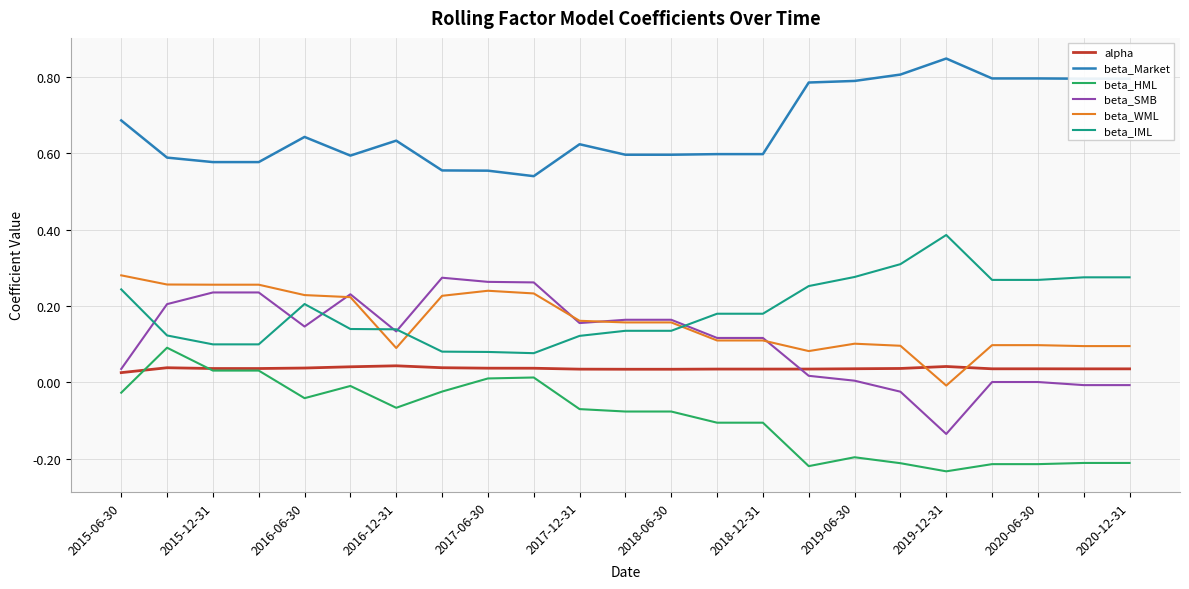

Which series has the largest total across all categories?

beta_Market